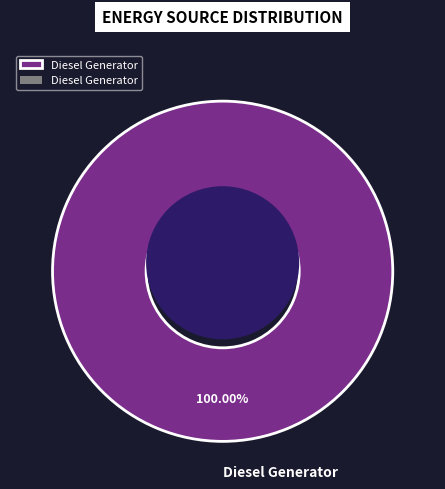

What is the largest slice in the pie chart?

Diesel Generator